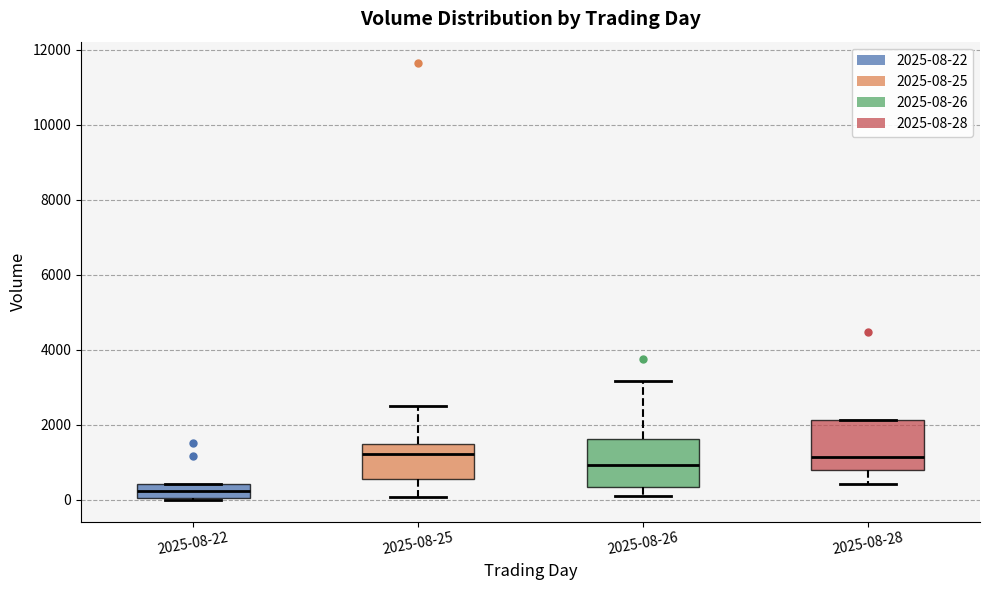

Reading left to right, read every box against the y-axis: the position of its median line, the range the box covers, and the ends of its whiskers. The values are not printed on the chart, so give them approximately, as read against the axis.

2025-08-22: median 200, box 0 to 400, whiskers 0 to 400
2025-08-25: median 1200, box 600 to 1400, whiskers 0 to 2400
2025-08-26: median 1000, box 400 to 1600, whiskers 200 to 3200
2025-08-28: median 1200, box 800 to 2200, whiskers 400 to 2200